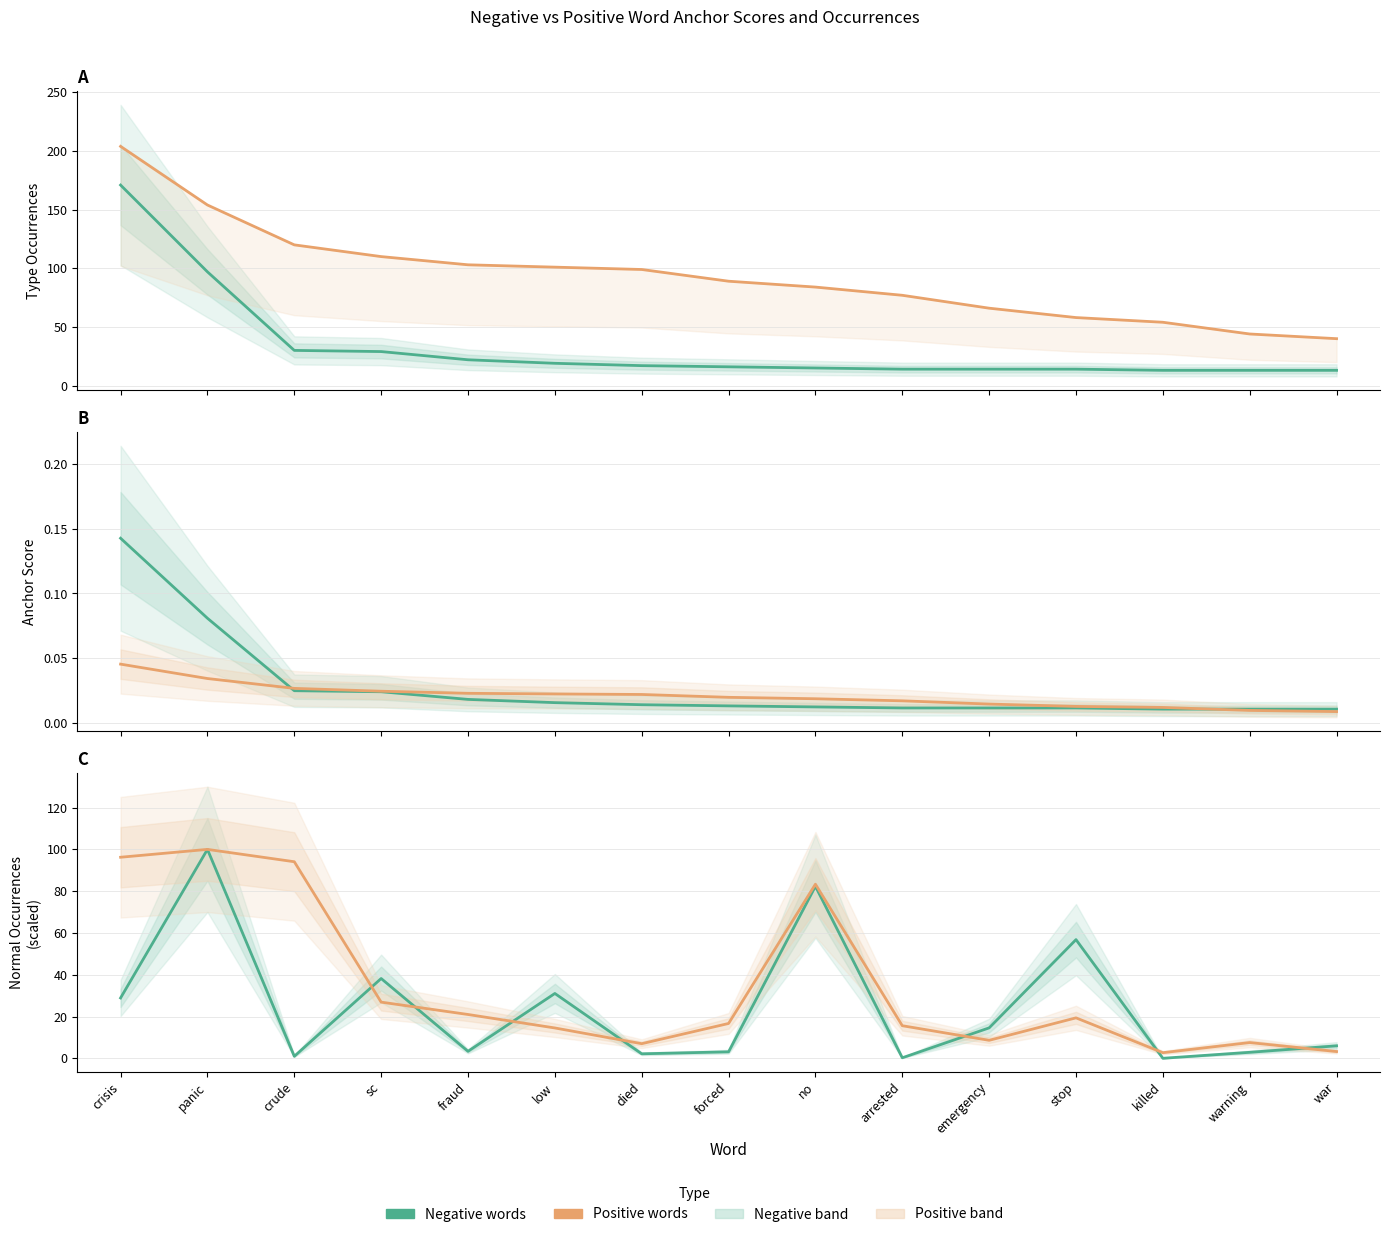

Which series changed the most between crude and fraud?

positive normal occurrences